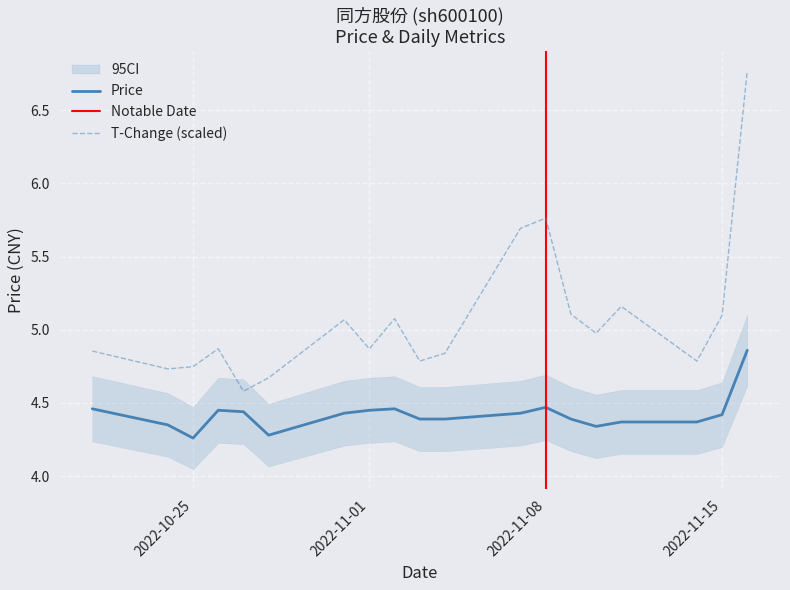

True or false: price and t_change cross at least once.

False